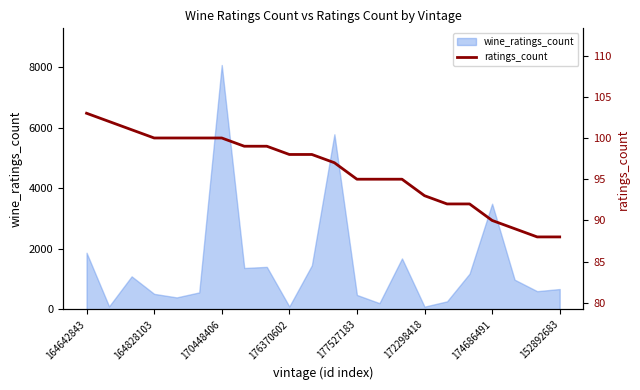

The chart shows a value of 38 at 20. True or false?

False